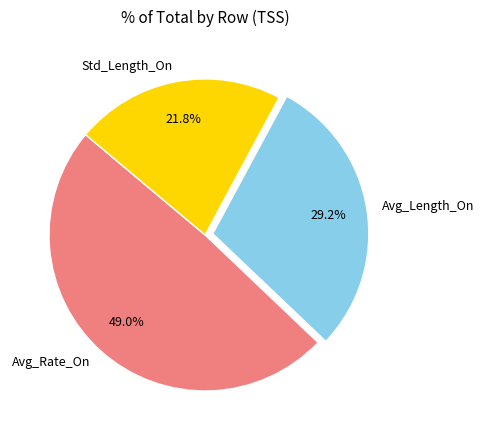

To the nearest percent, what is the combined percentage of Avg_Rate_On and Std_Length_On?

71%